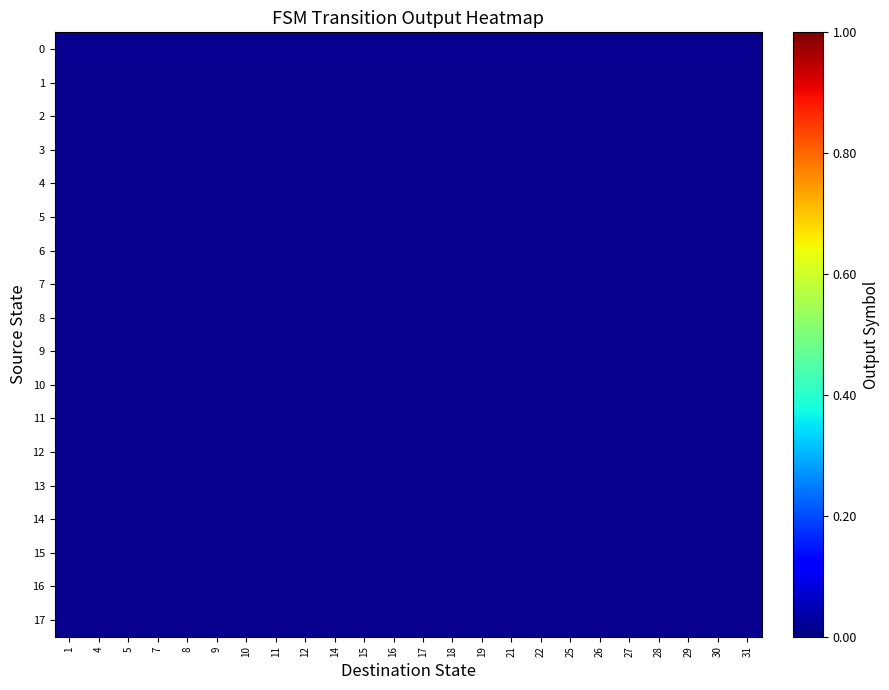

What is the greatest value displayed?

1.0